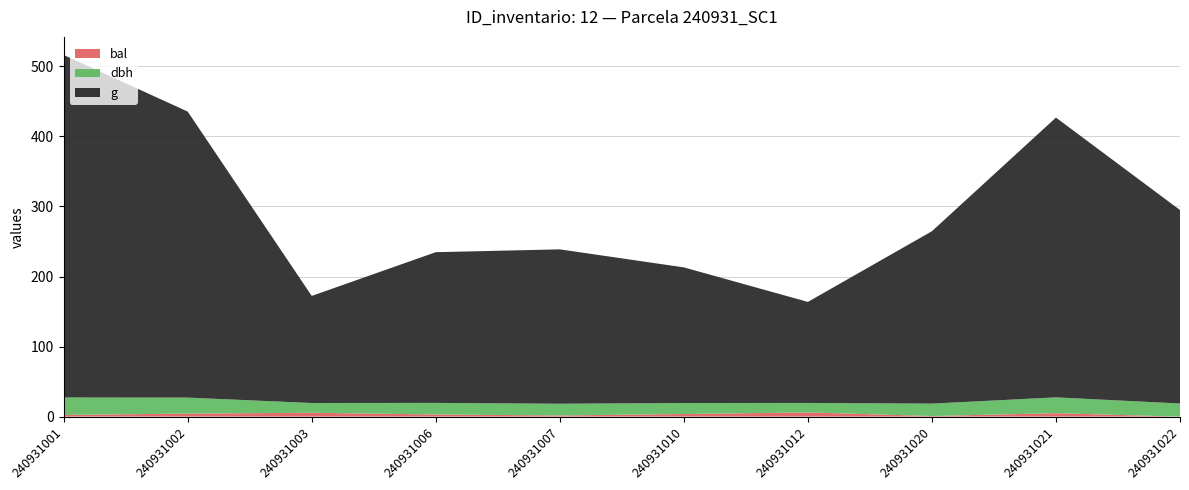

Reading left to right, list all the values displayed in this chart.

dbh: 24.9	22.8	13.9	16.6	16.8	15.7	13.6	17.7	22.6	18.8
g: 488.9	408.3	152.8	215.1	220.3	193.6	144.2	246.1	399.4	276.1
bal: 2.4	4.4	5.5	3.1	1.7	3.7	6.0	0.9	4.9	0.0